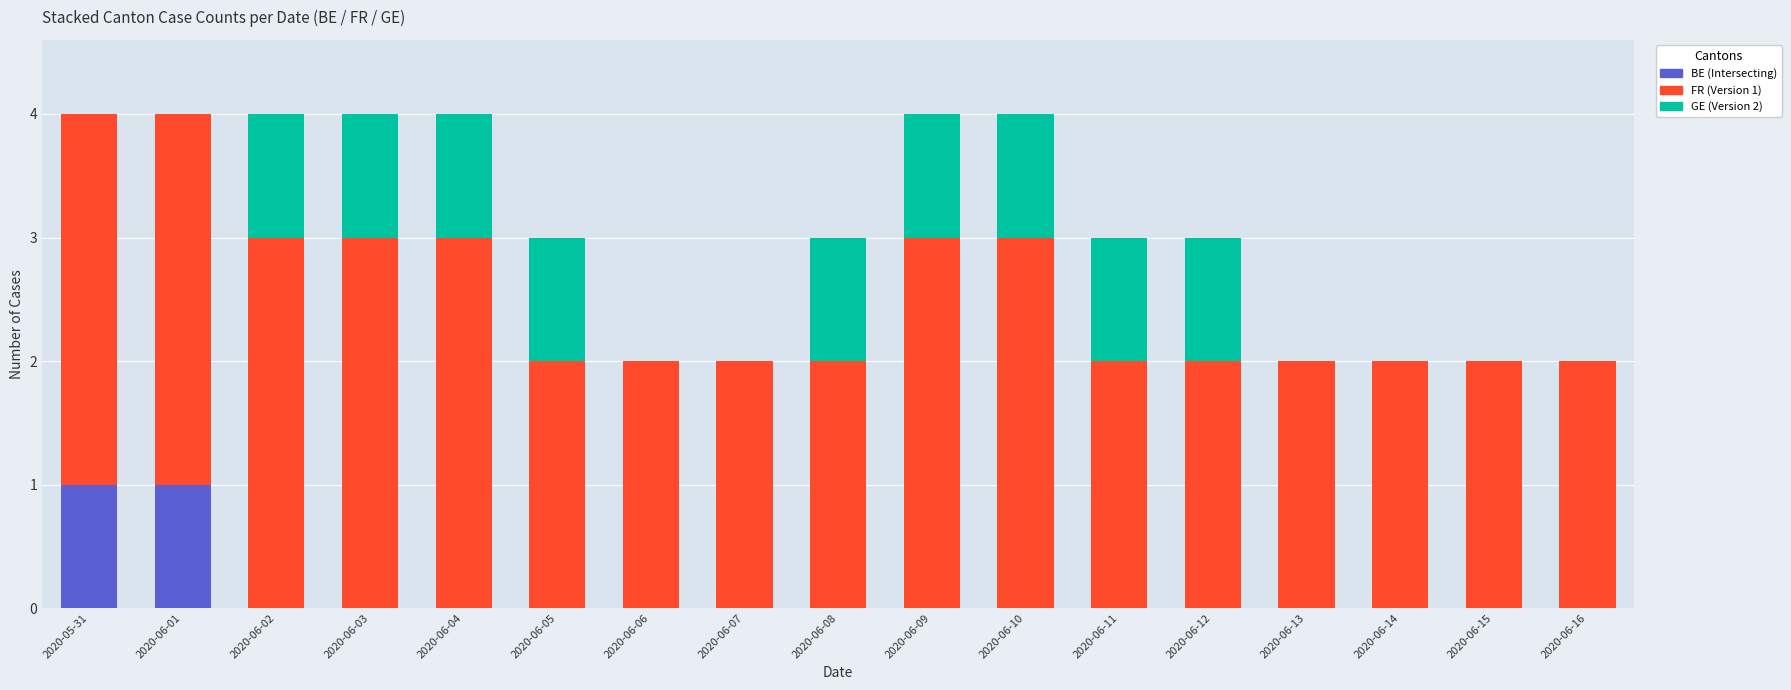

What is the total value across all series at 2020-06-05?

3